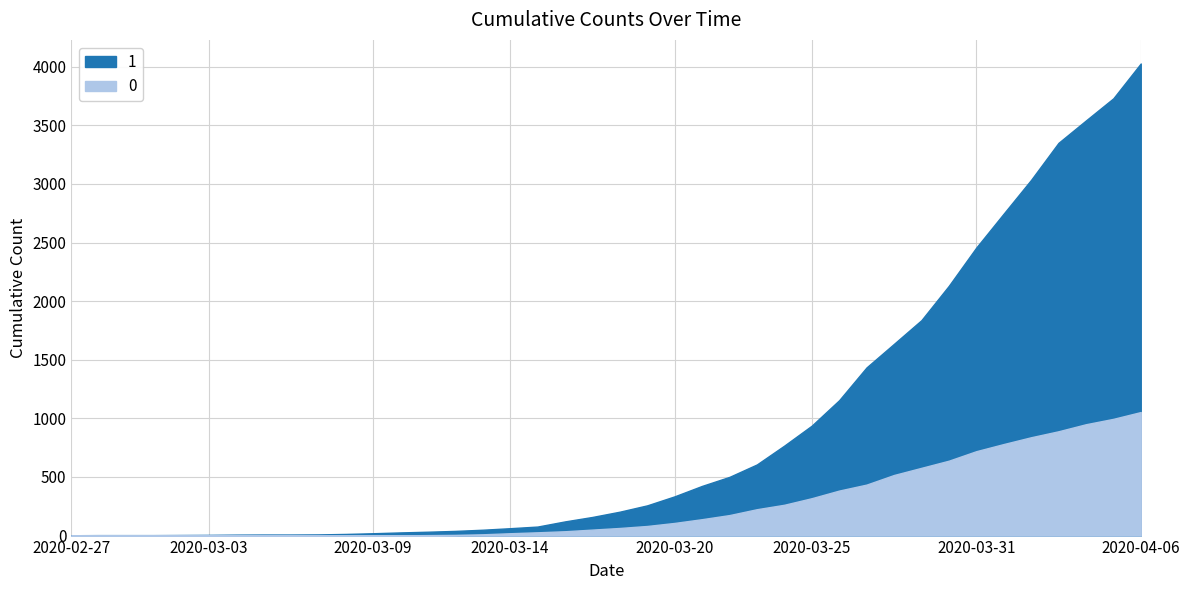

Rank the series by their average value, from highest to lowest.

1, 0